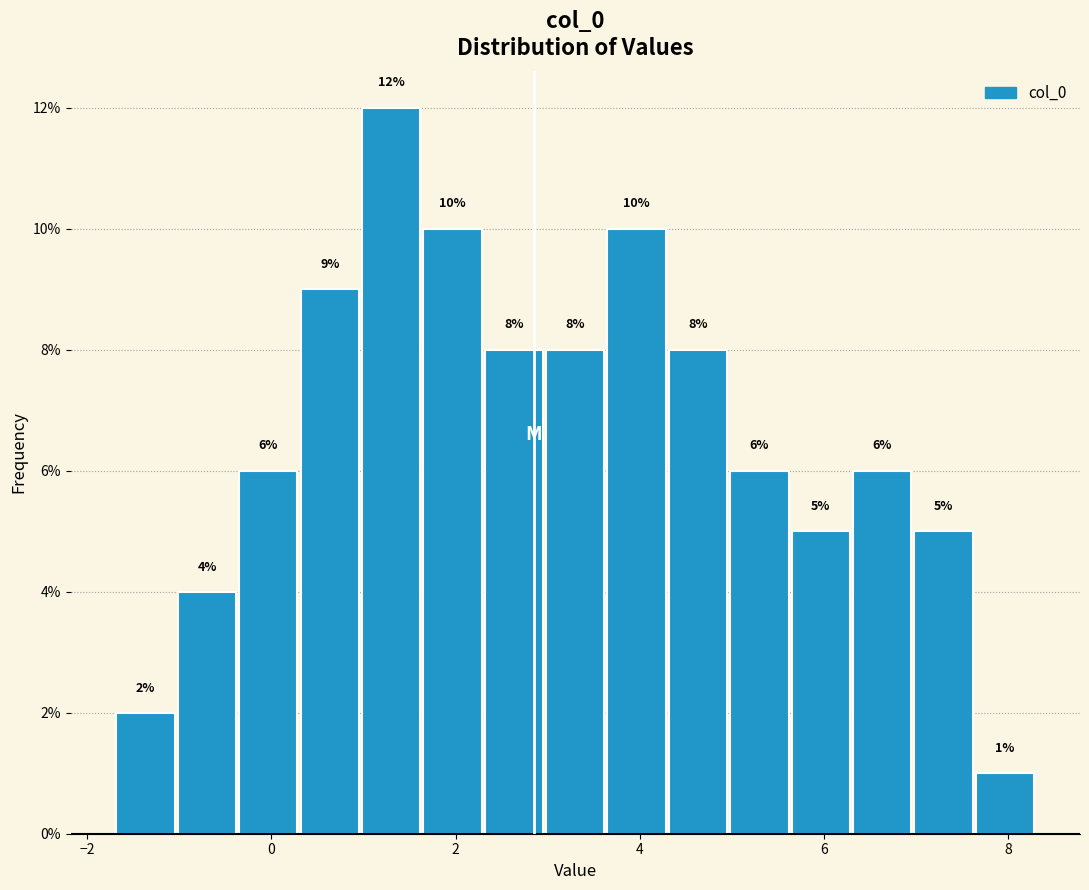

Read against the x-axis, roughly where is the centre of the tallest bar?

1.4